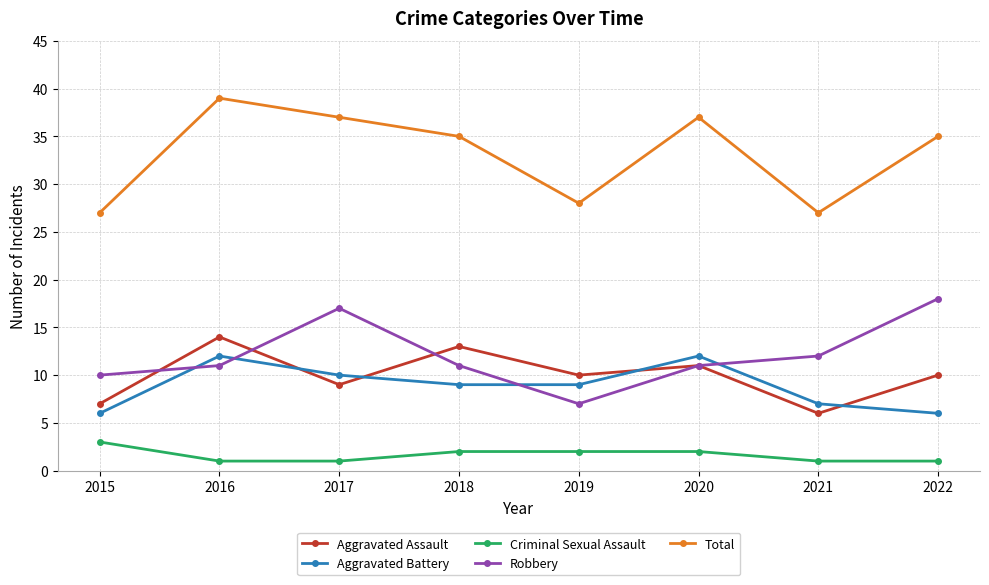

The Total series shows 64 at 2016. True or false?

False